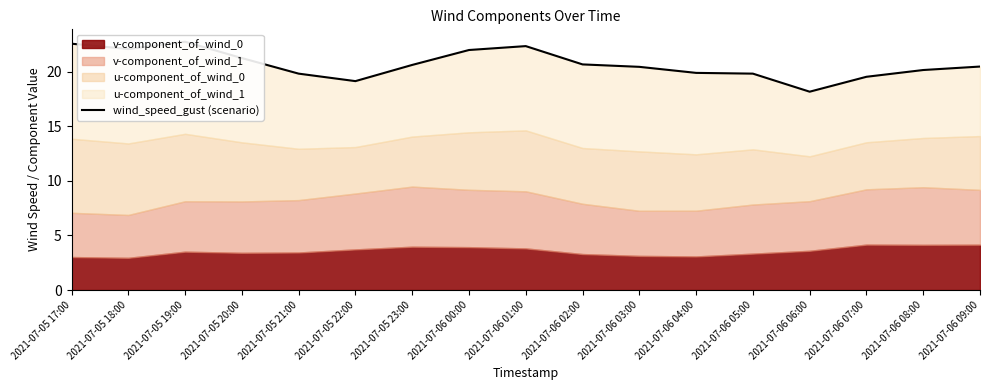

What is the difference between the second highest and minimum values?

4.4